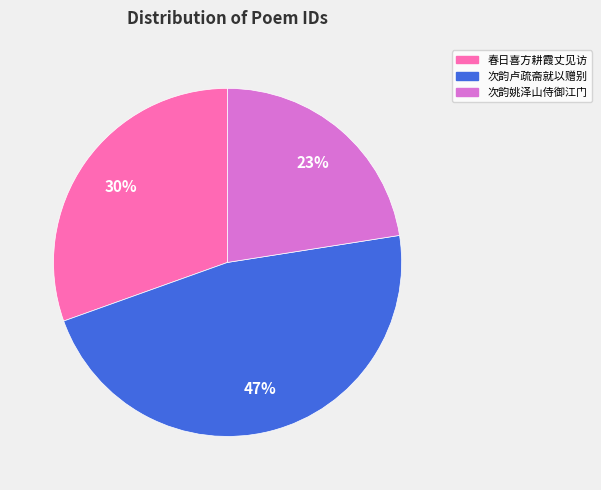

To the nearest percent, what is the average slice percentage?

33%